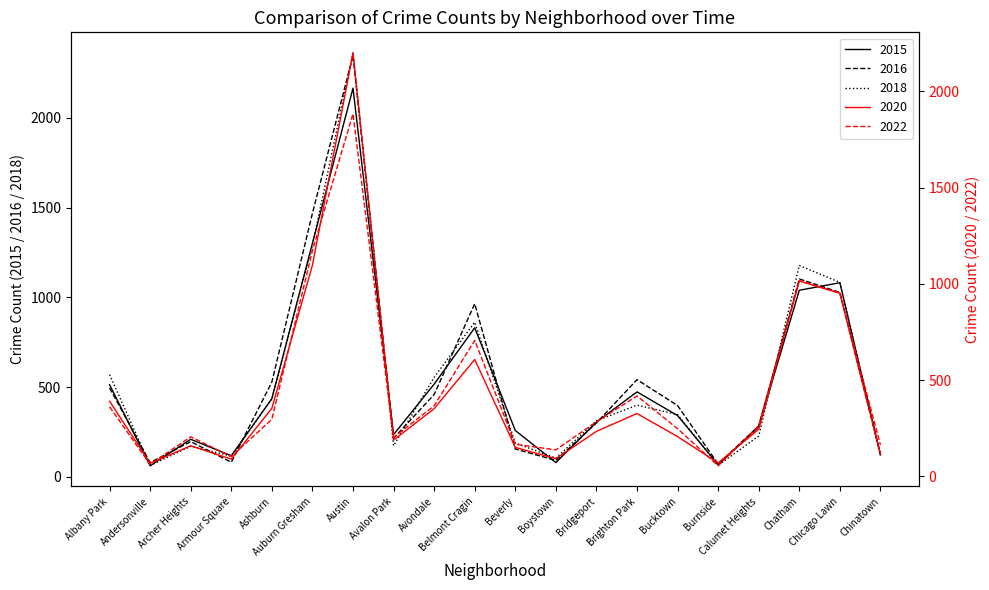

What are all the series names shown in the legend?

2015, 2016, 2018, 2020, 2022